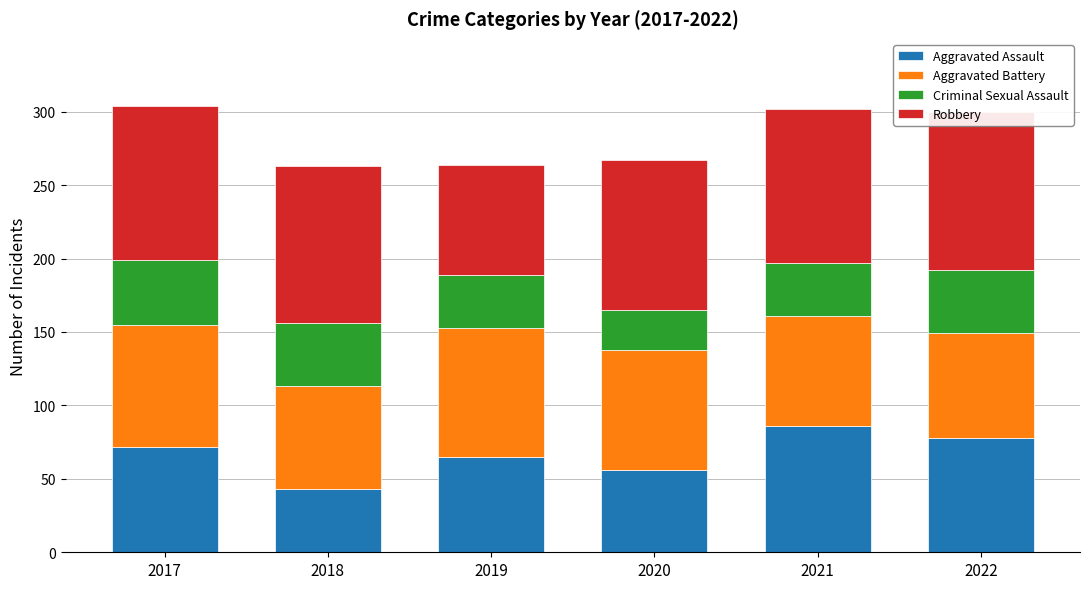

How many bars are there in total?

24